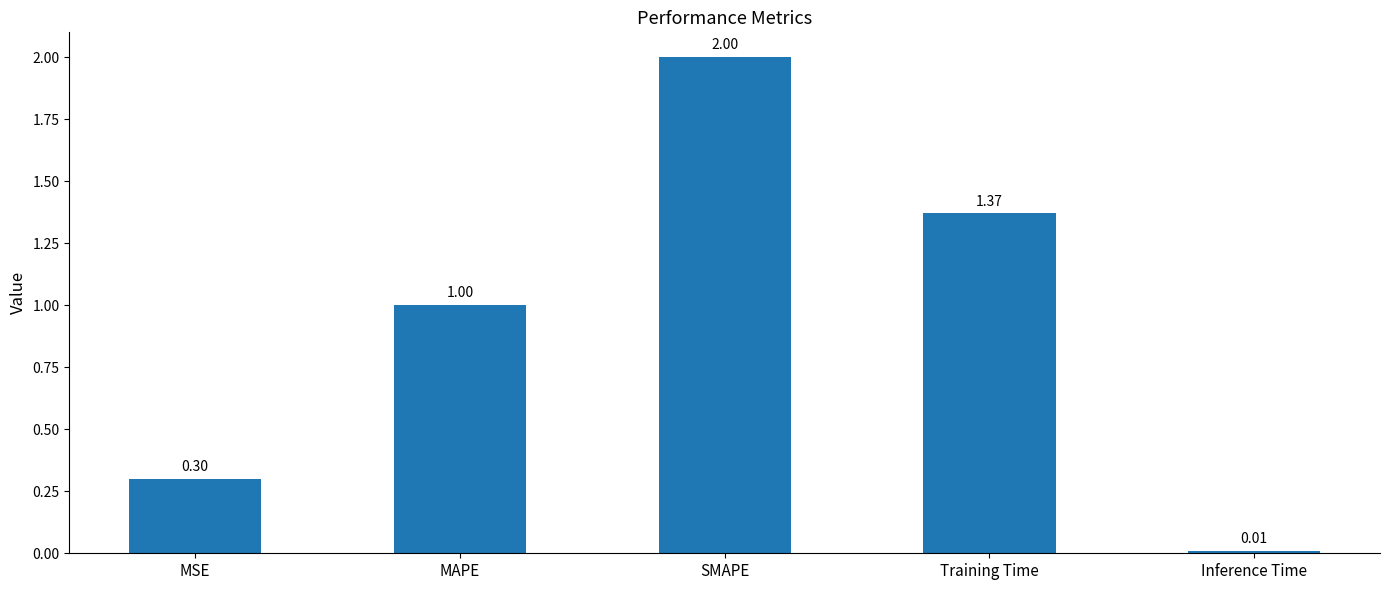

At which category does the chart reach its minimum across all series?

Inference Time